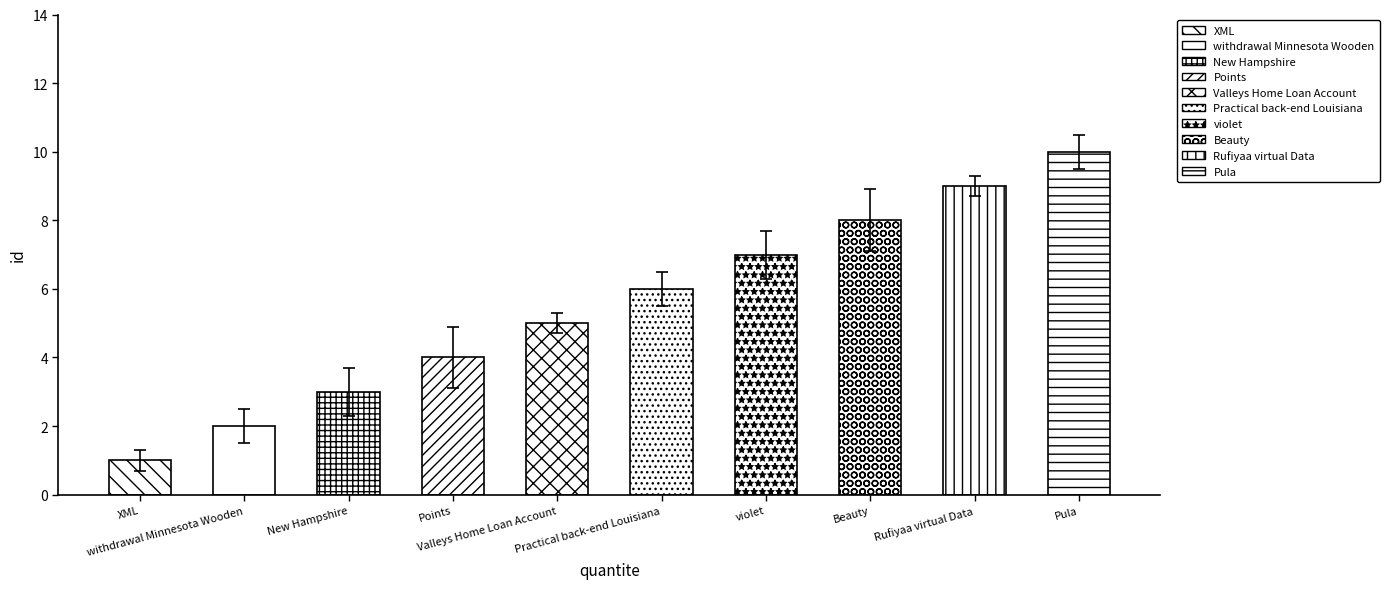

At which label does the data first exceed 6?

Practical back-end Louisiana